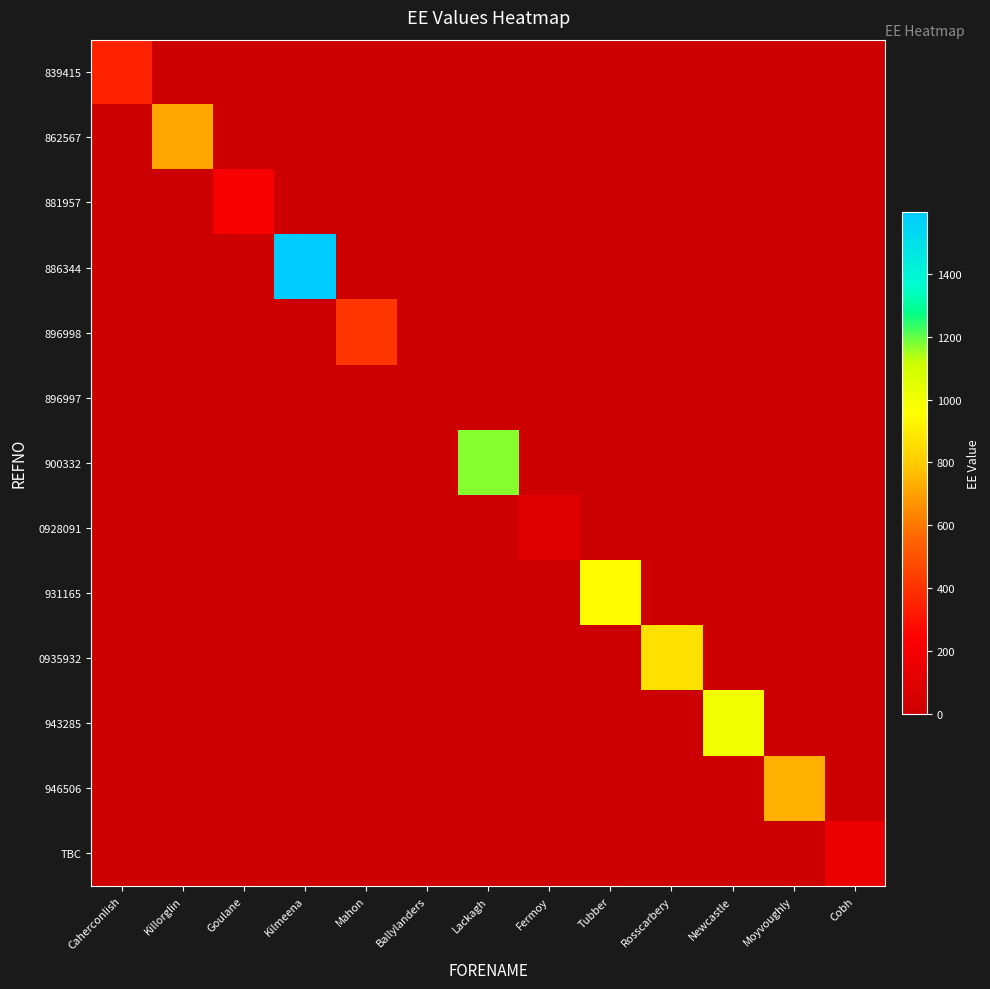

Which series changed the most between Killorglin and Rosscarbery?

0935932